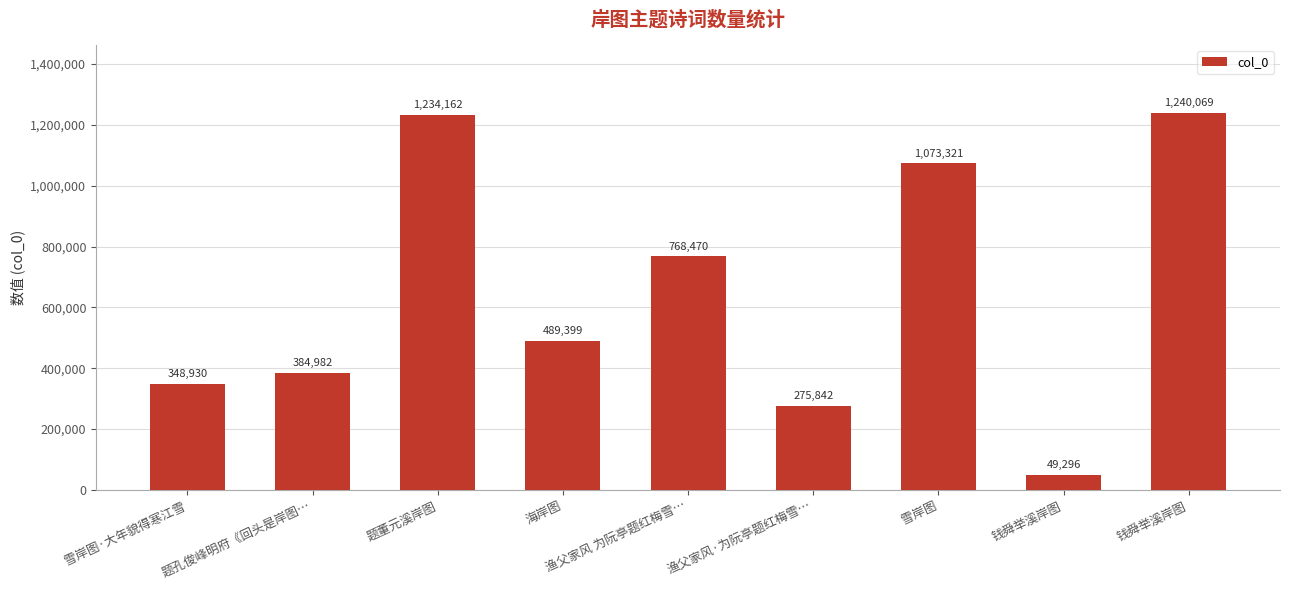

What is the change in value from 题孔俊峰明府《回头是岸图… to 海岸图?

+104417